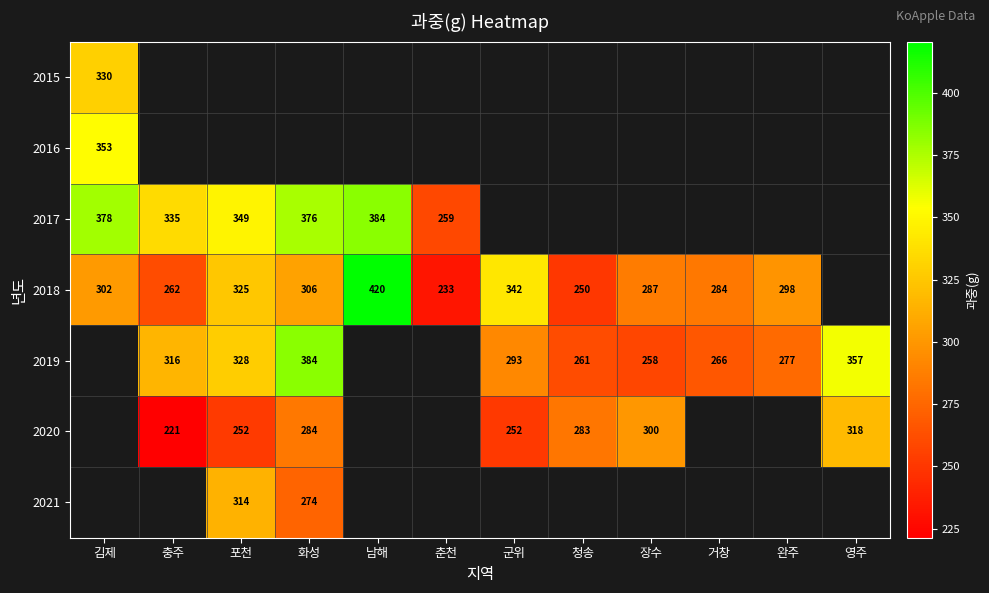

True or false: 2017 has a value of 567.8 at 화성.

False